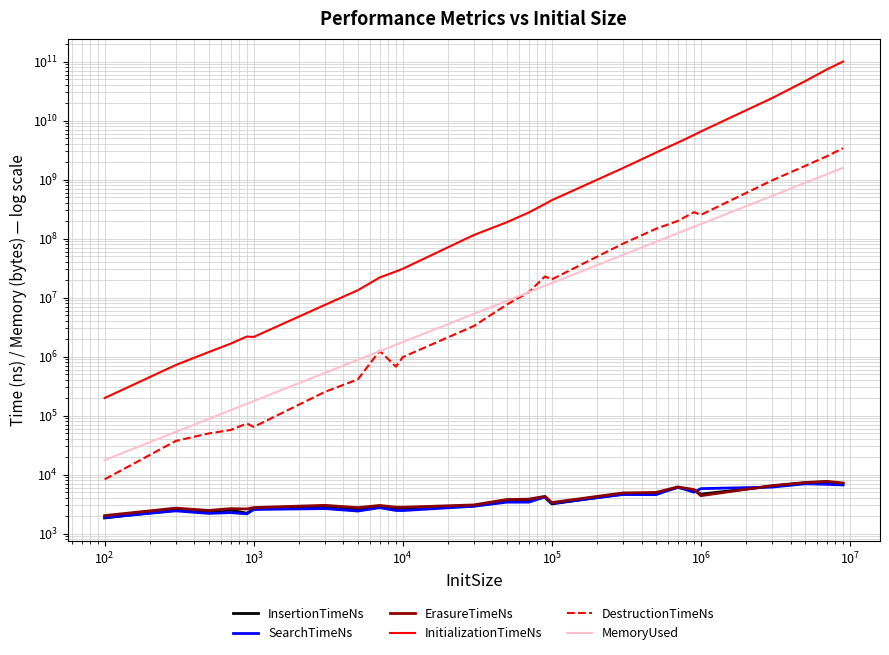

How many interior local valleys does the SearchTimeNs series have?

8